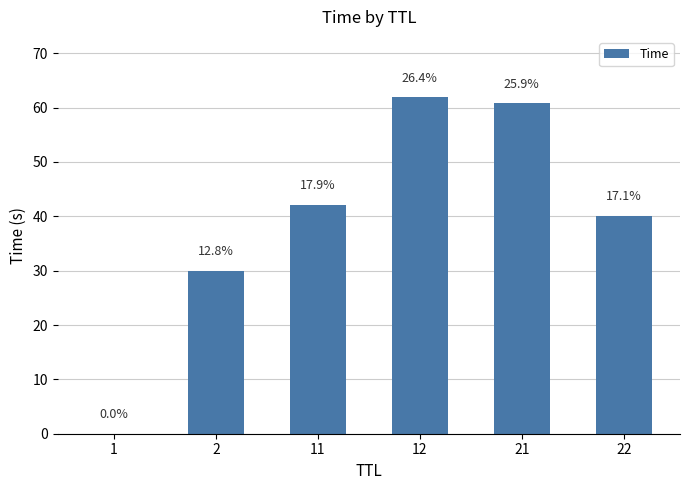

Where is the data nearest to the value 30?

2